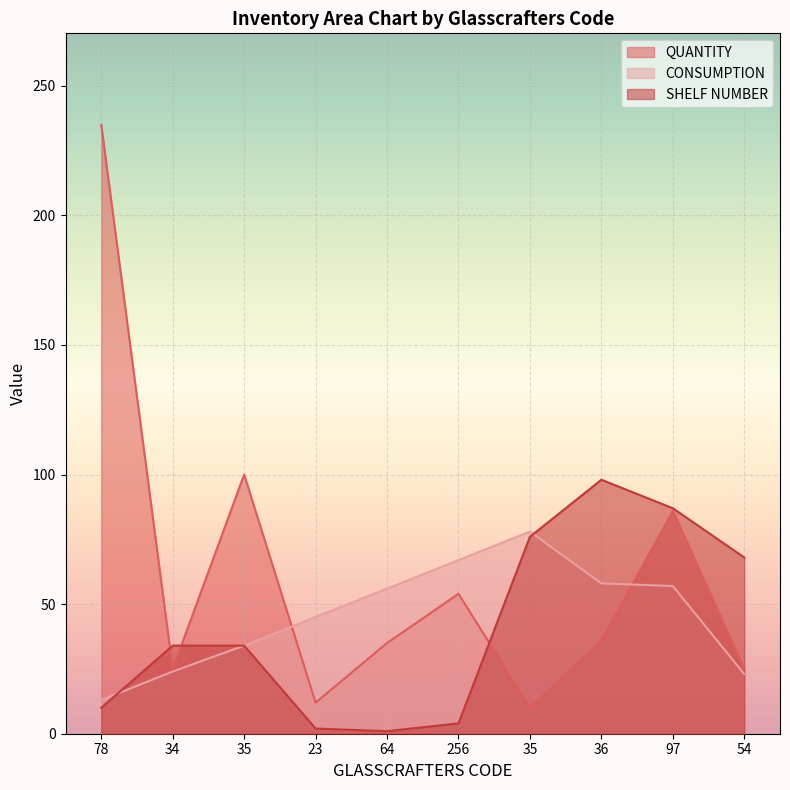

What is the total value across all series at 35?

168